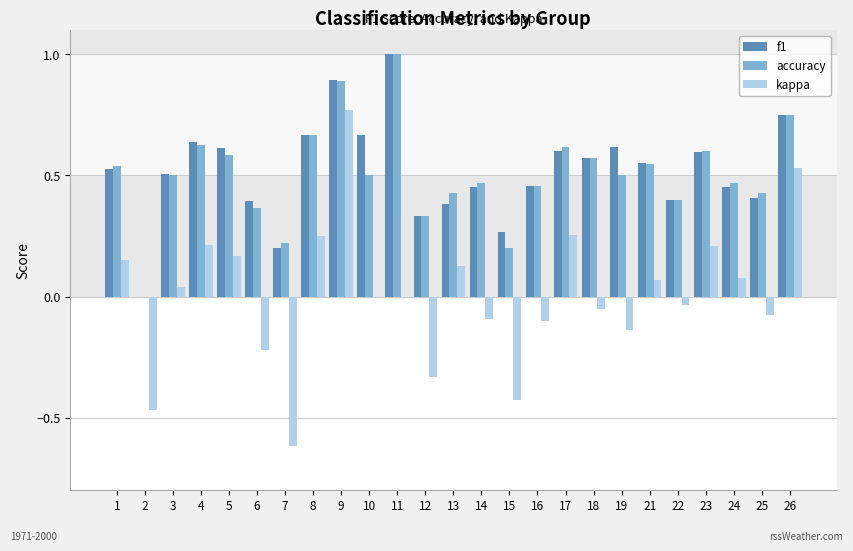

Where does the kappa series first go above 0?

1